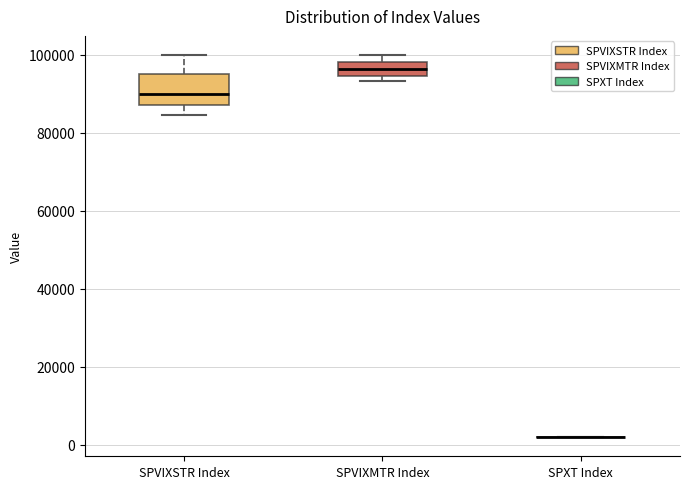

Which box is the tallest, from its lower edge to its upper edge?

SPVIXSTR Index